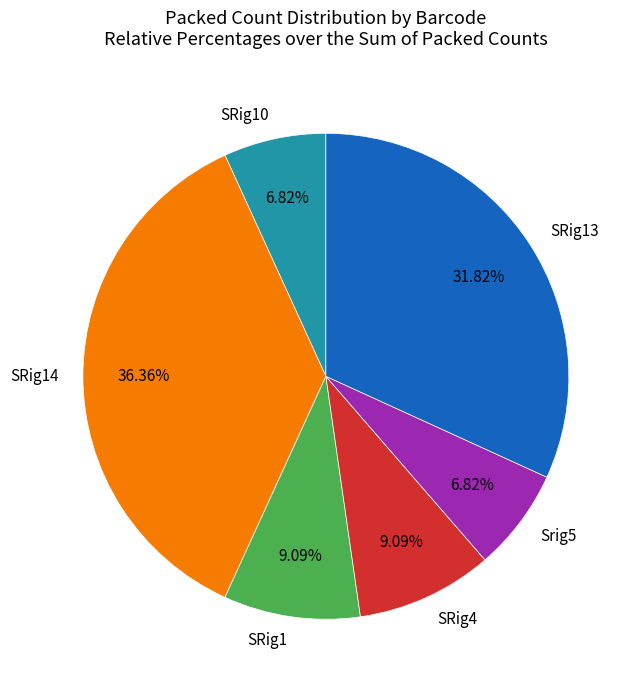

Is there any slice that represents more than half of the pie?

No